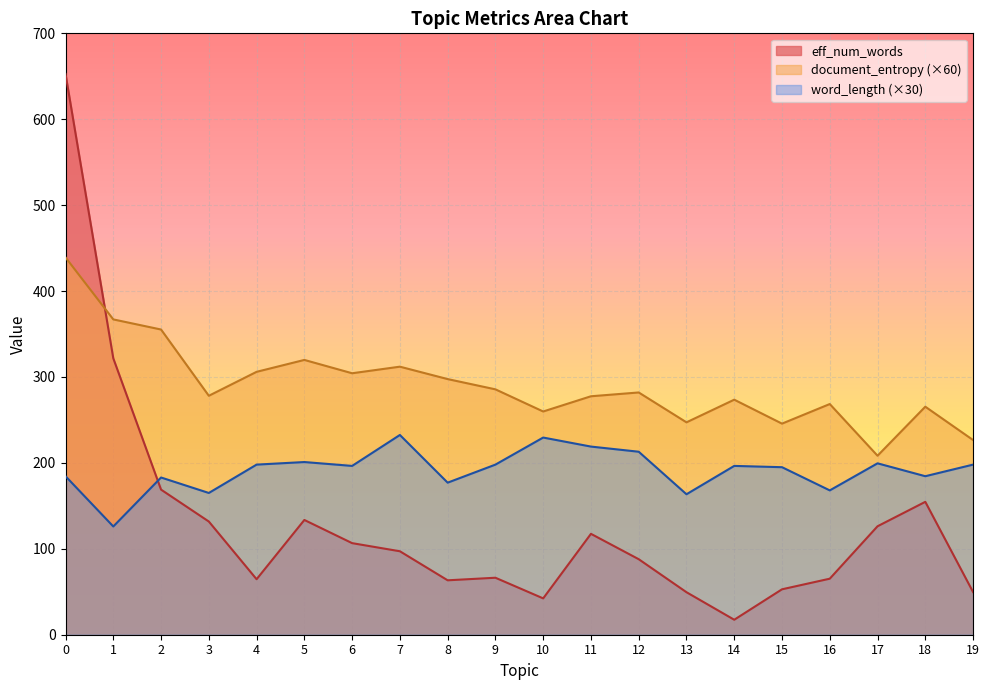

Rank the series at 14 from highest to lowest value.

document_entropy (×60), word_length (×30), eff_num_words